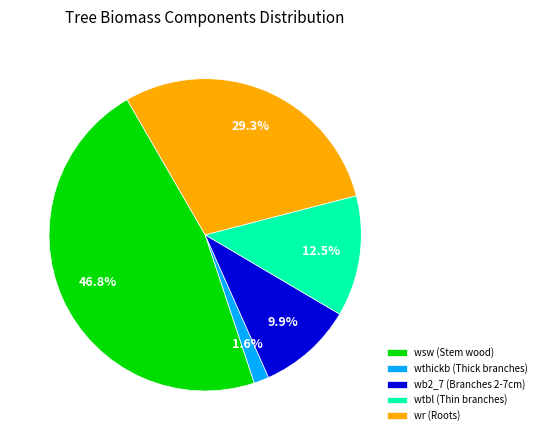

Which slice is the smallest?

wthickb (Thick branches)